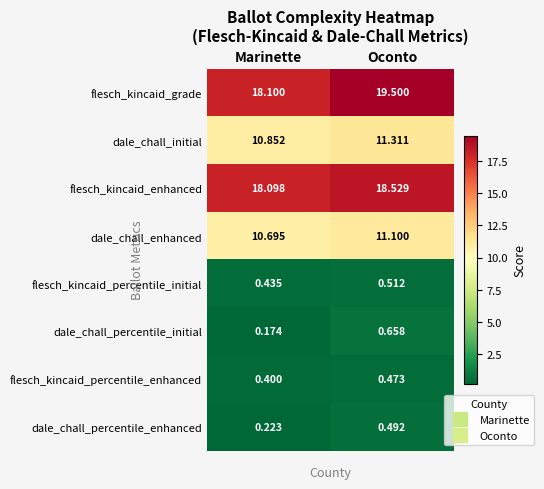

How many distinct data groups are displayed?

8